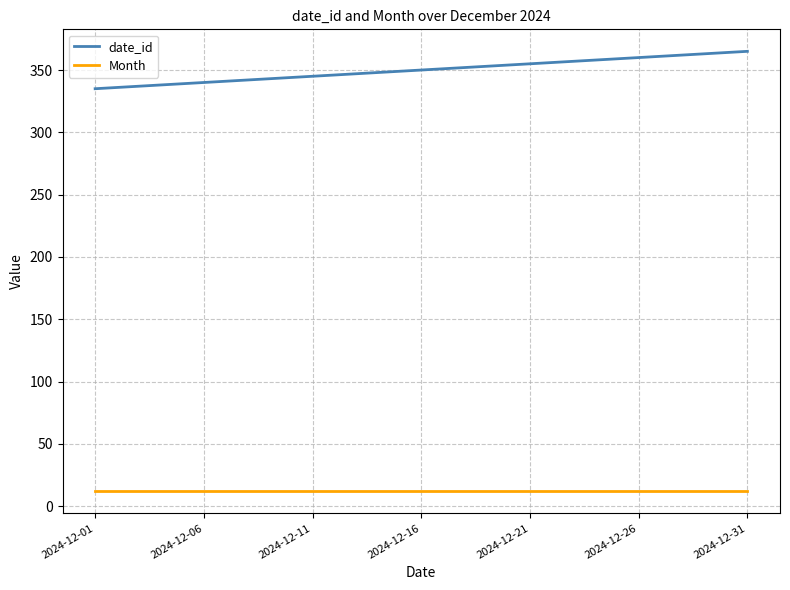

True or false: Month and date_id intersect in this chart.

False